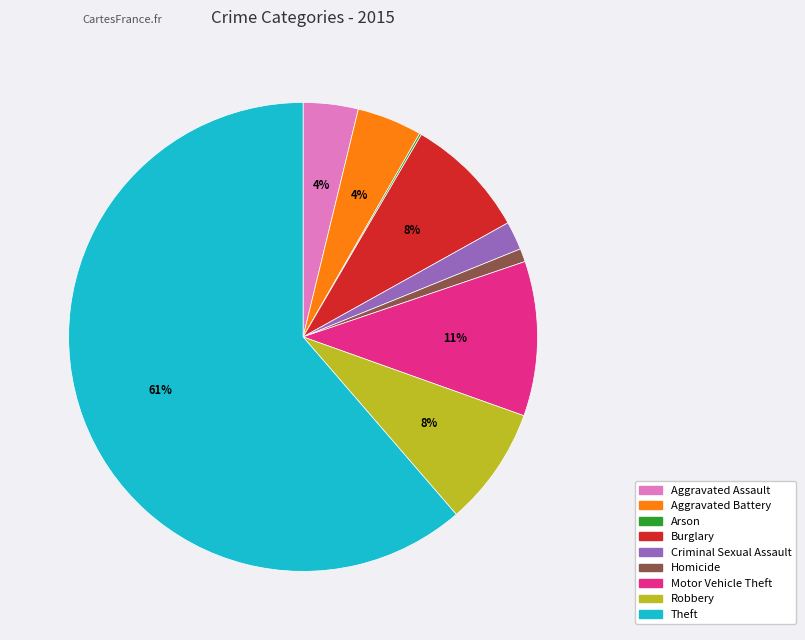

Which slice is the largest?

Theft